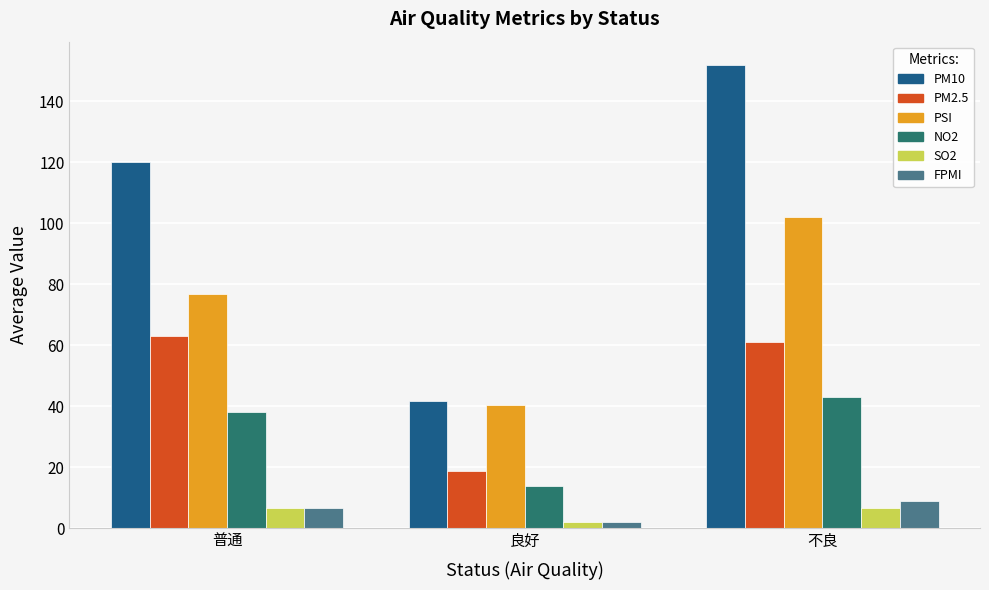

What is the spread (max minus min) of values at 不良?

145.3